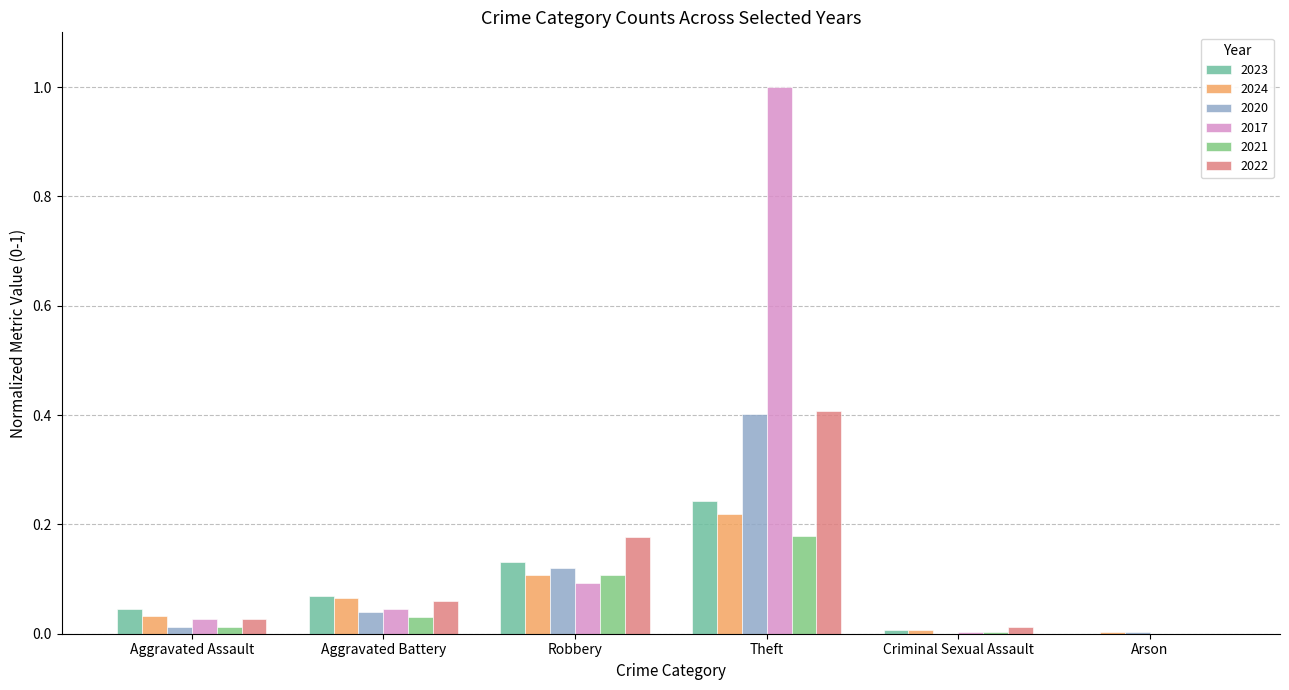

What is the difference between the highest and lowest values at Robbery?

0.1